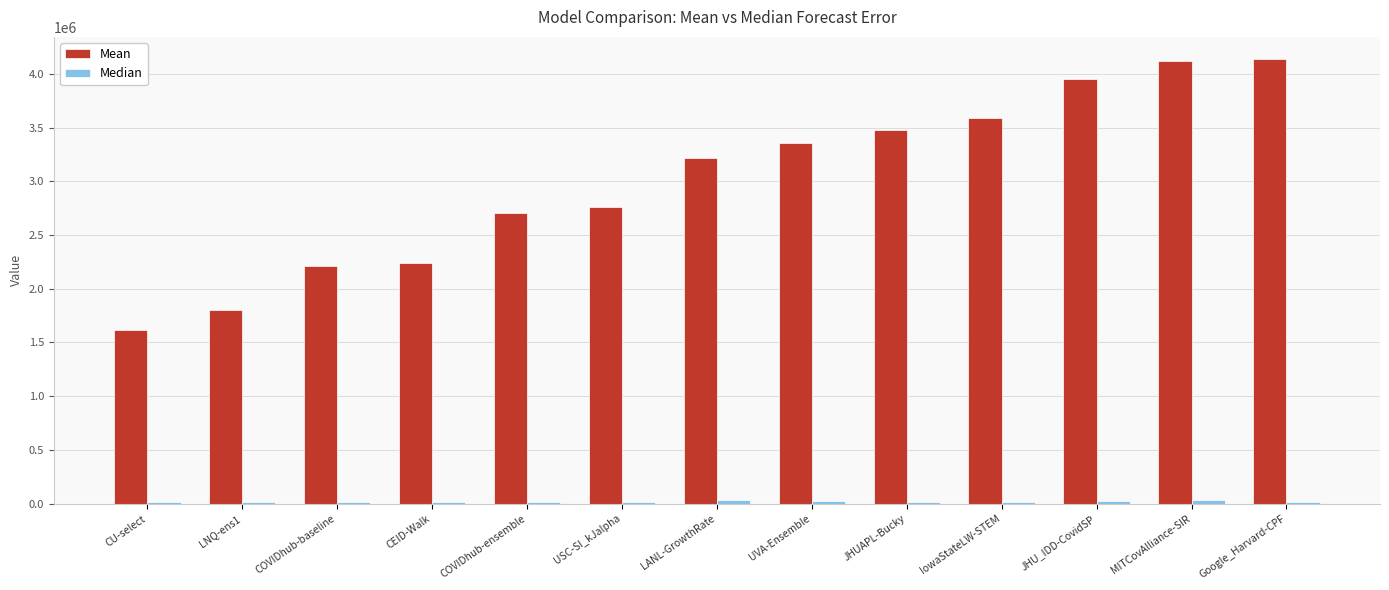

Which series changed the most between CEID-Walk and UVA-Ensemble?

Mean